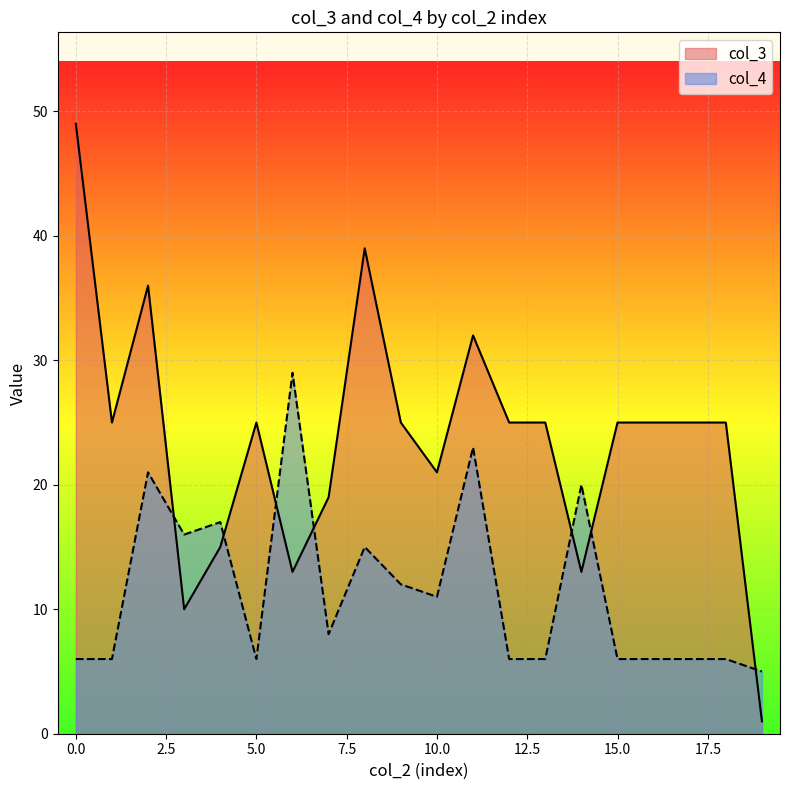

What is the smallest value displayed?

1